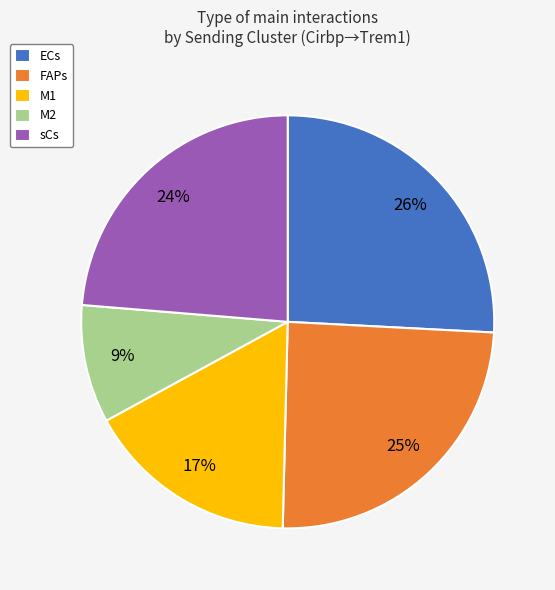

How many segments does this pie chart have?

5